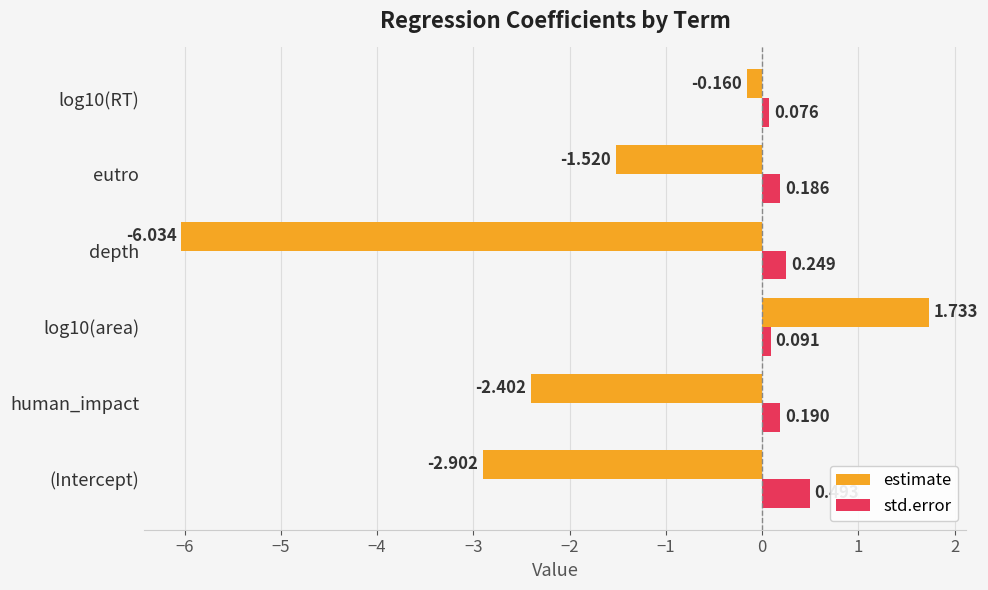

Which series changed the most between (Intercept) and human_impact?

estimate